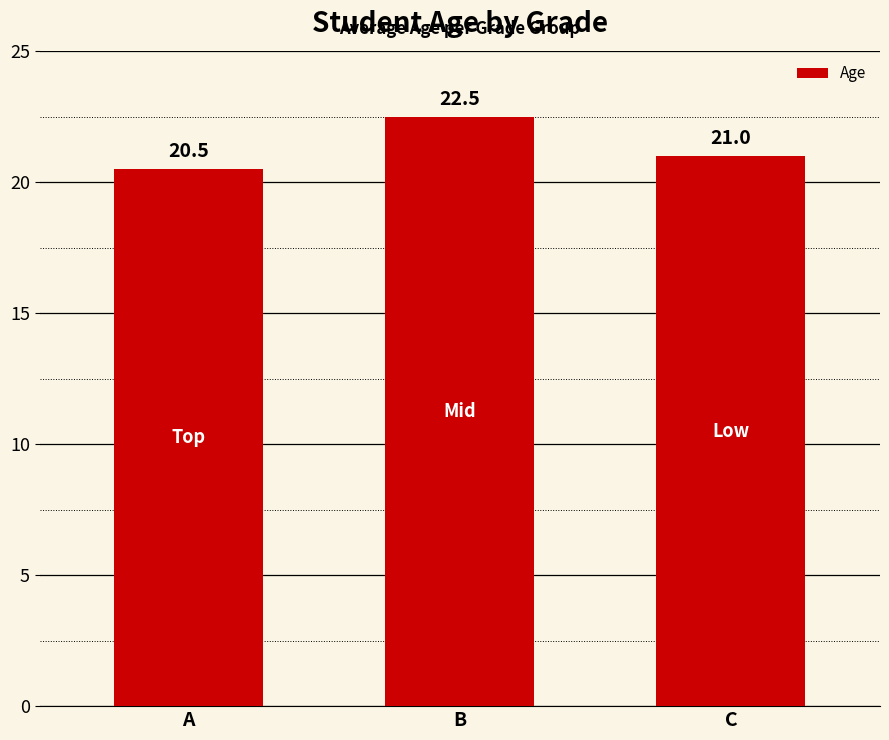

What is the change in value from A to B?

+2.0